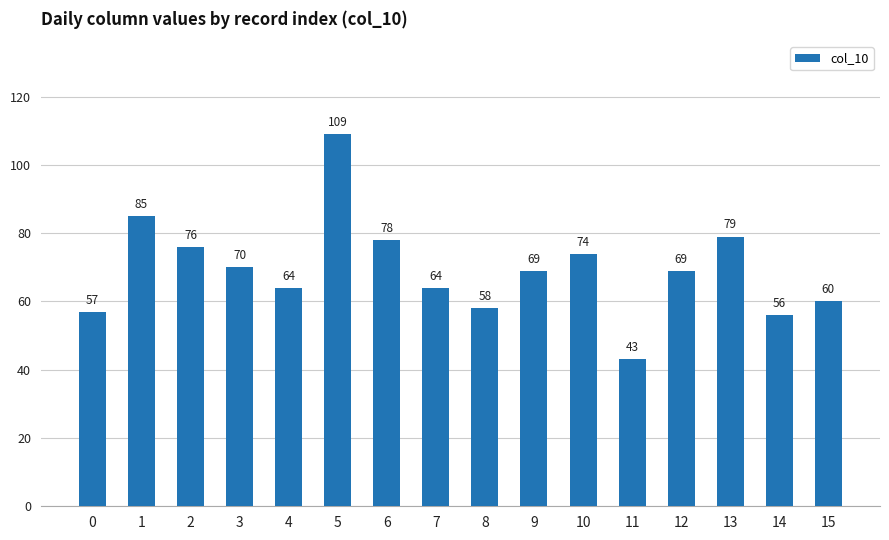

How many distinct data groups are displayed?

1